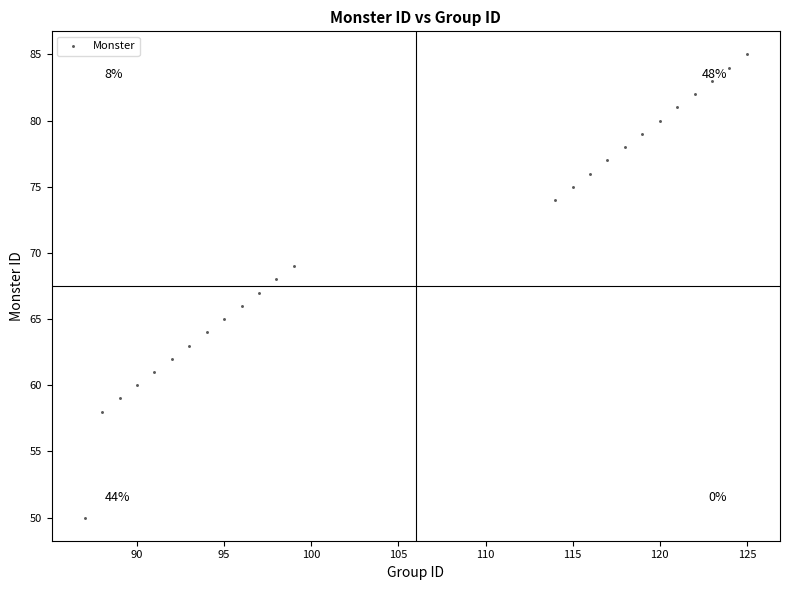

What is the range of Y values (max minus min)?

35